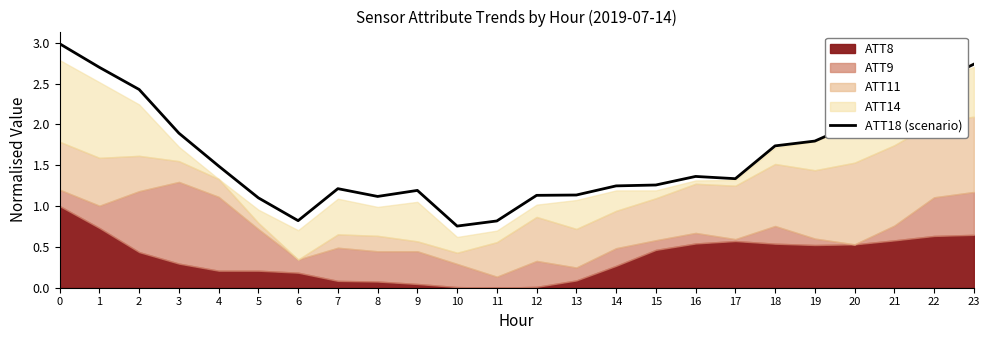

Does the chart display data point markers on the line(s)?

No